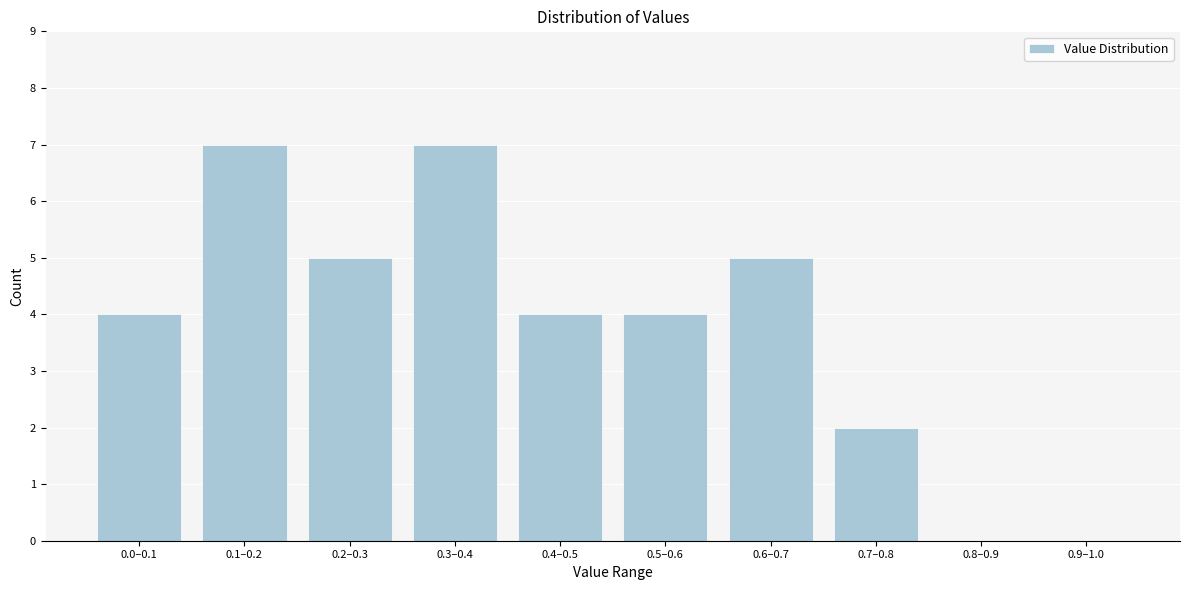

Reading right to left, list all the values displayed in this chart.

0.9–1.0=0	0.8–0.9=0	0.7–0.8=2	0.6–0.7=5	0.5–0.6=4	0.4–0.5=4	0.3–0.4=7	0.2–0.3=5	0.1–0.2=7	0.0–0.1=4